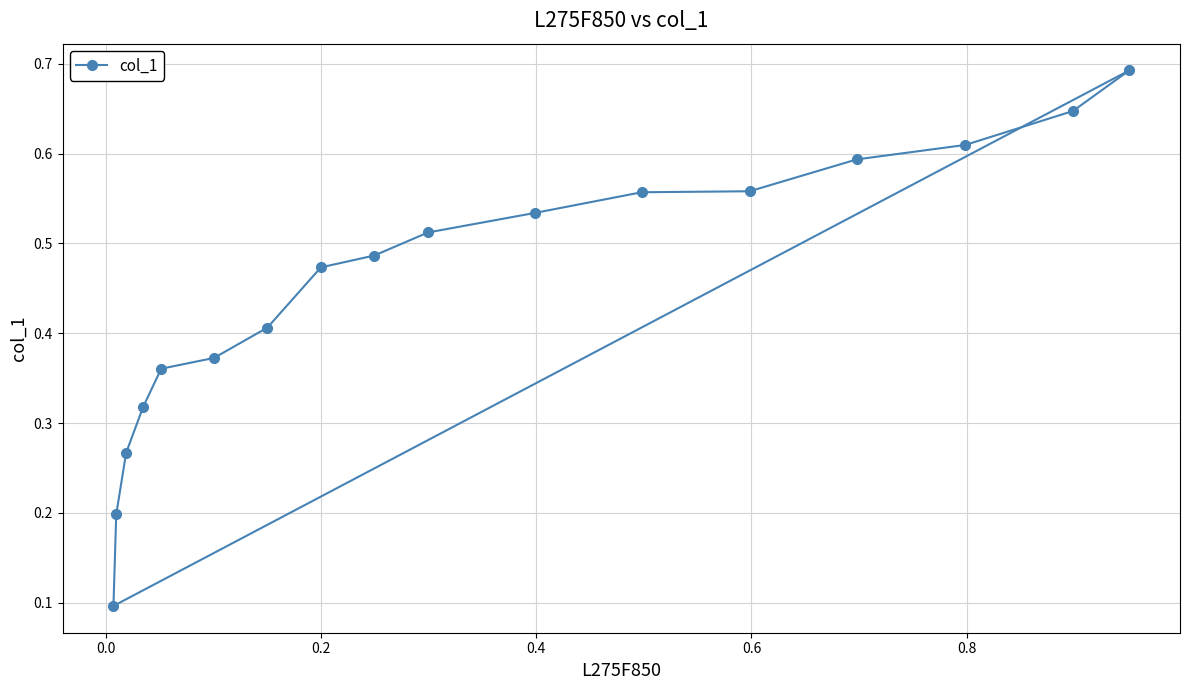

How many lines are shown in the chart?

1